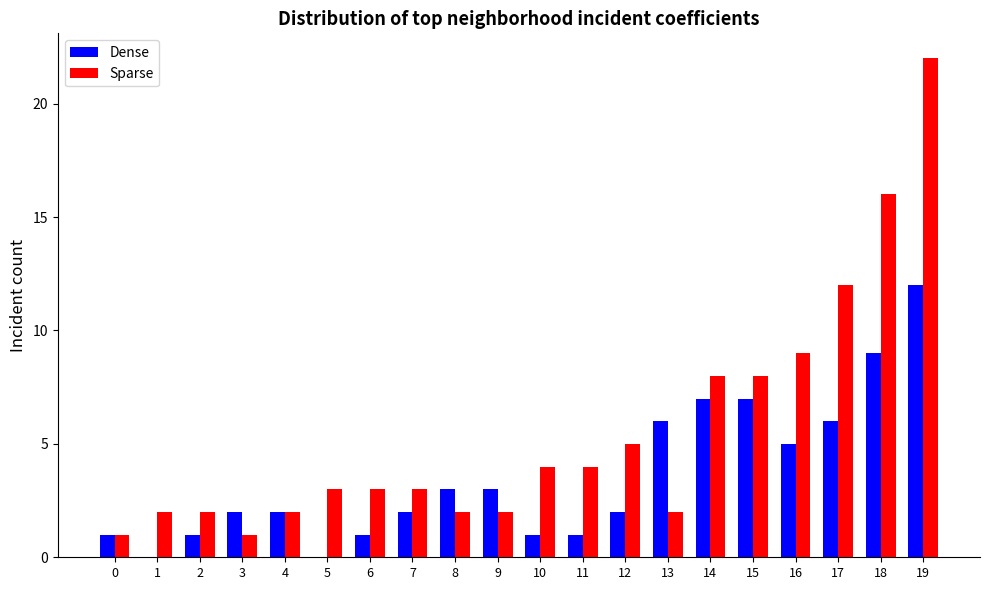

Does the chart contain stacked bars?

No